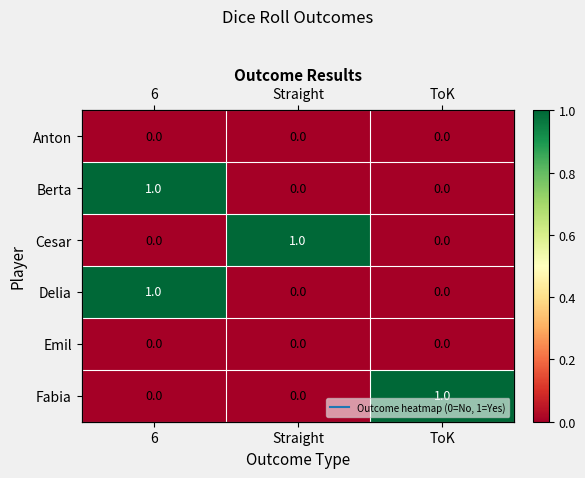

At which category is the sum across all series the highest?

6